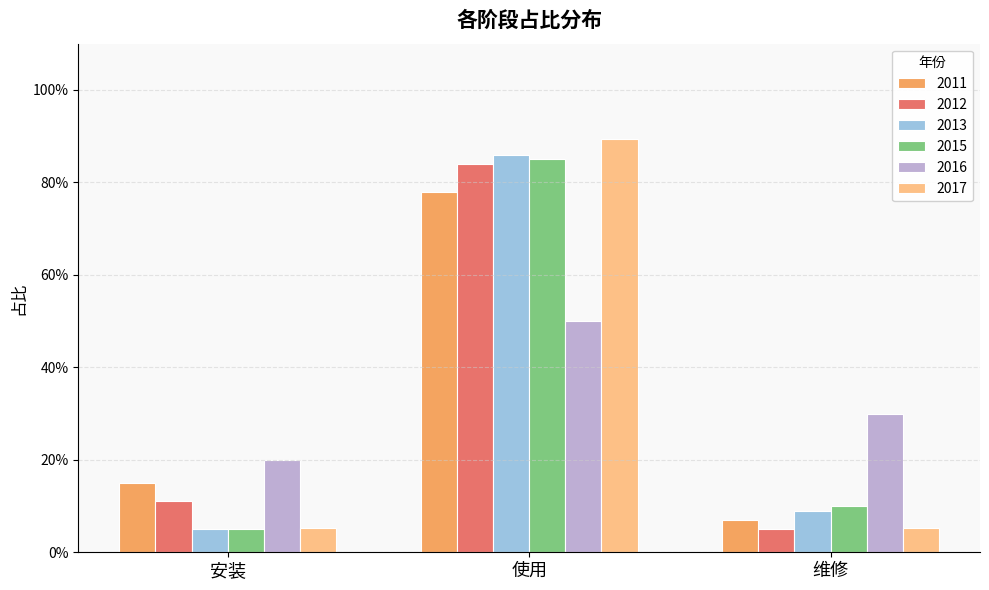

What is the minimum value shown in the chart?

0.1